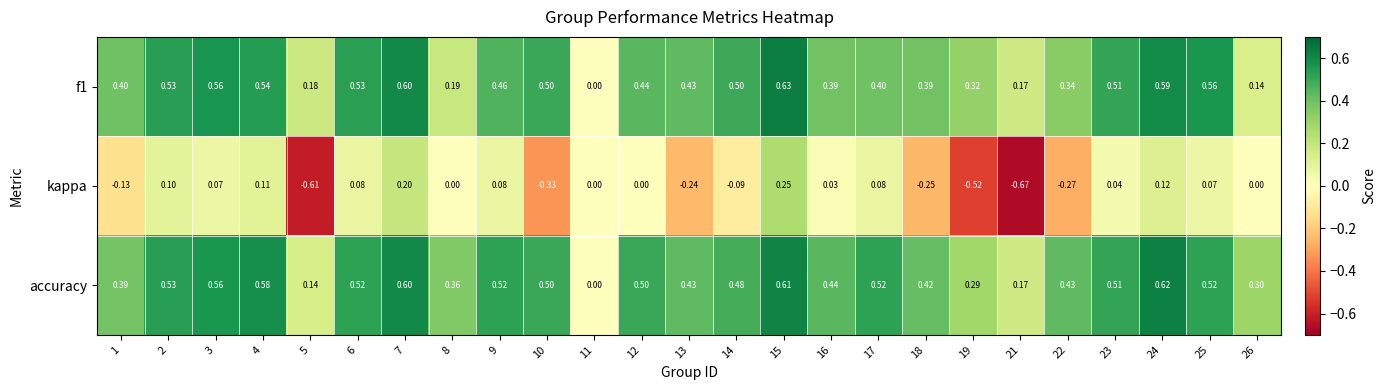

Count the number of data series in this chart.

3